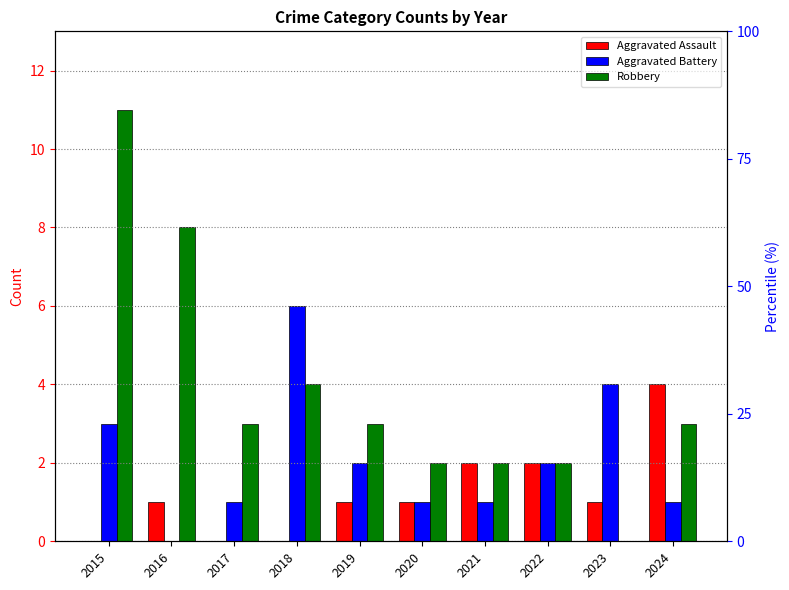

At which category does the chart reach its peak across all series?

2015